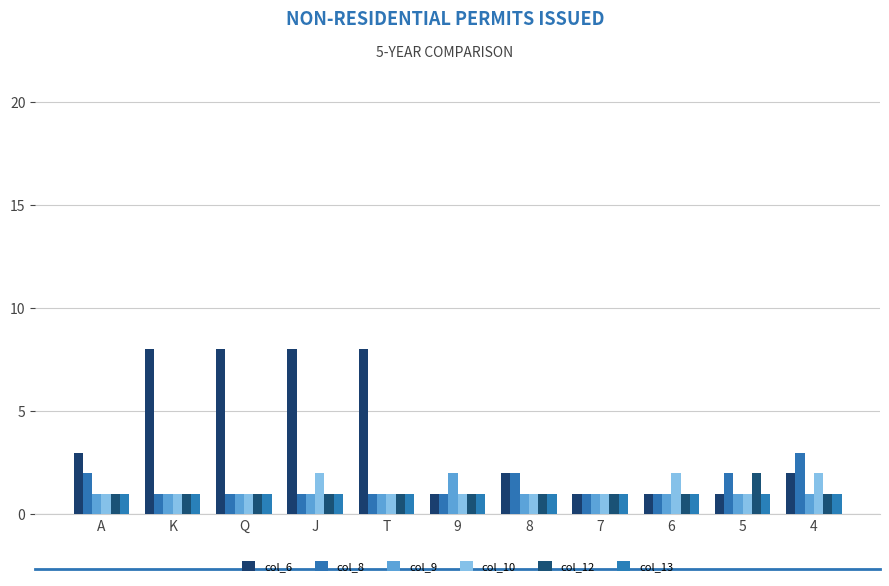

At which label is col_6 closest to 4?

A